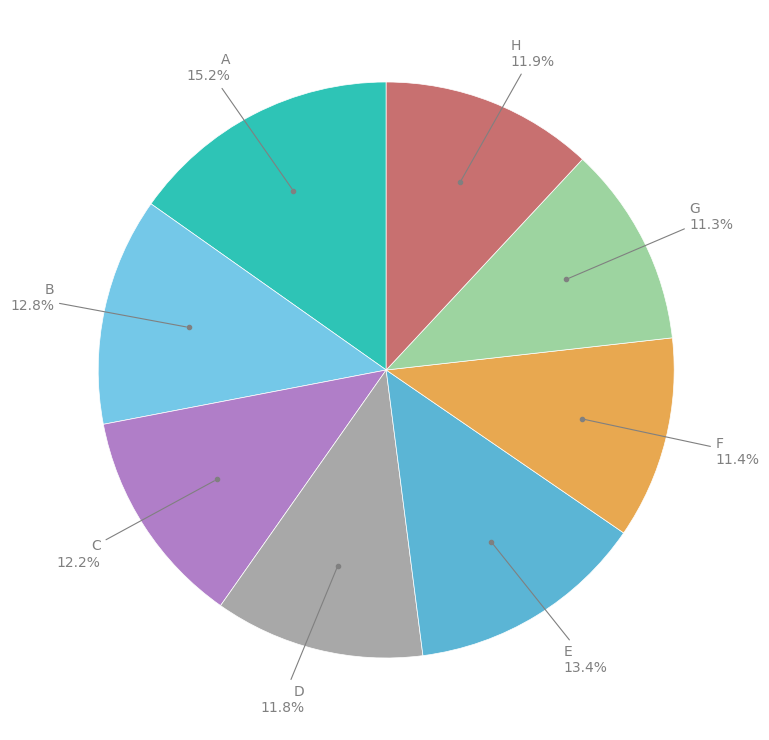

How many segments does this pie chart have?

8